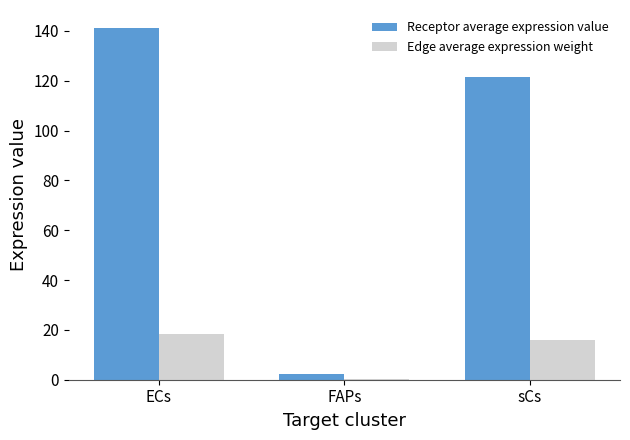

True or false: Edge average expression weight has a value of 6.3 at ECs.

False